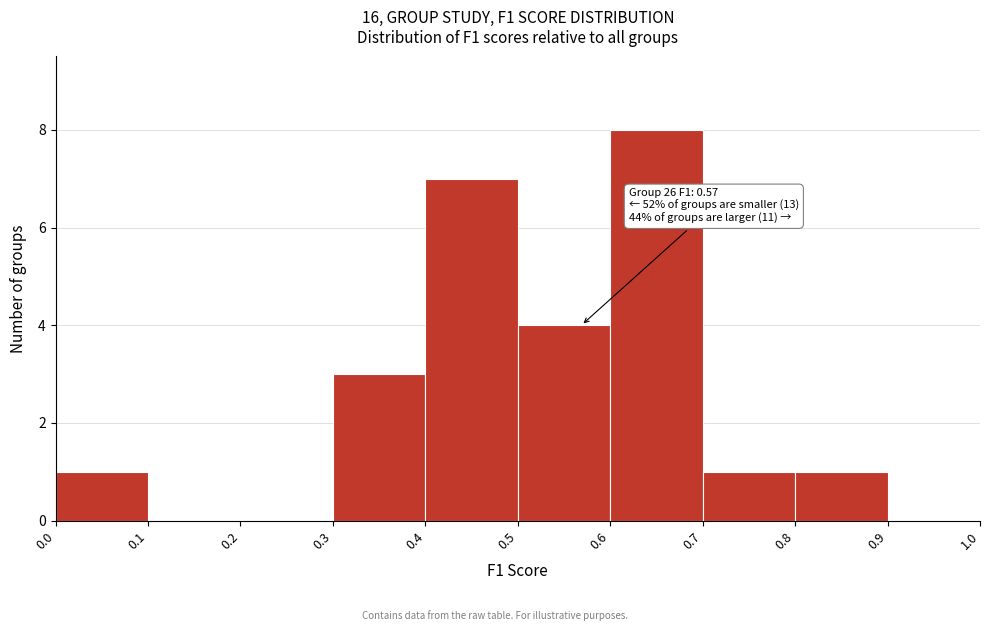

Over which range of the x-axis is the bar tallest?

0.6 to 0.7